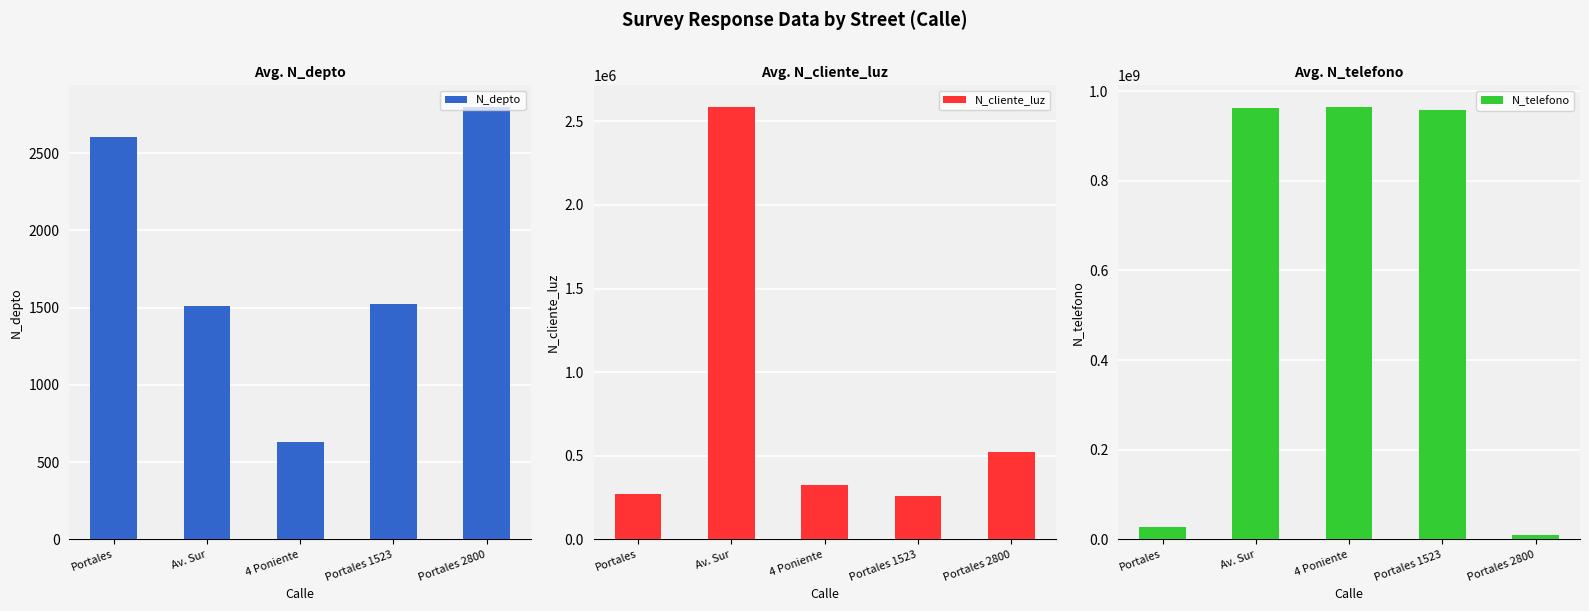

What is the difference between the N_depto values at 4 Poniente and Portales 1523?

893